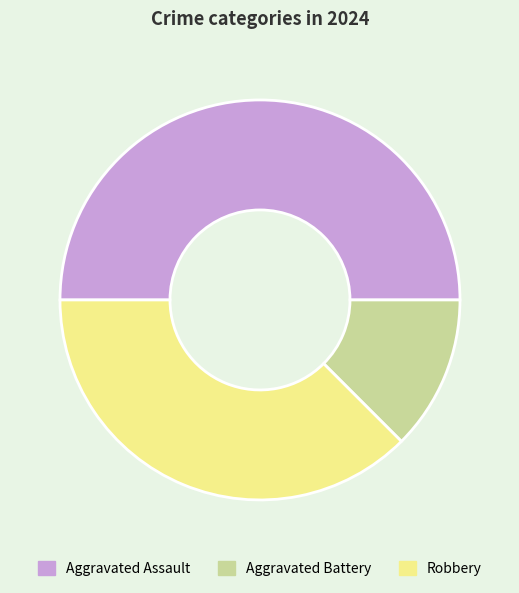

The Aggravated Assault slice represents 57% of the pie. True or false?

False